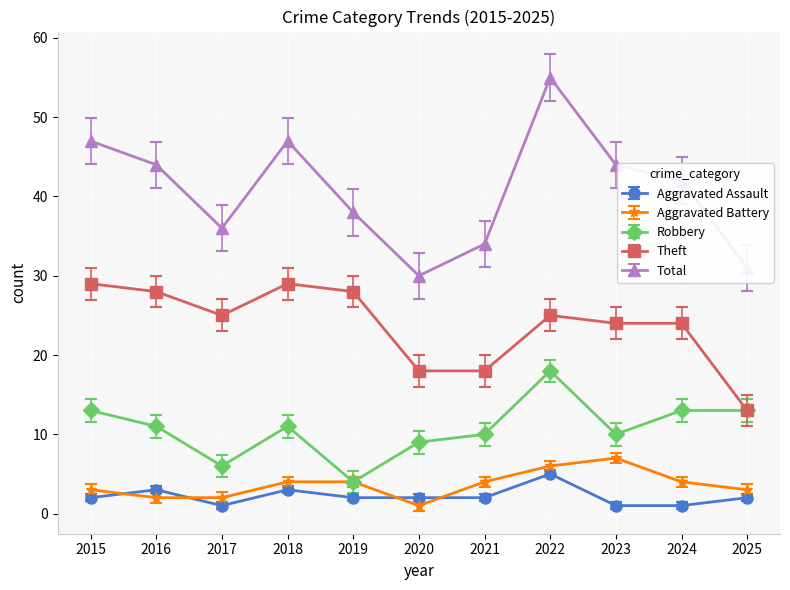

How many data points in Robbery are less than 11?

5